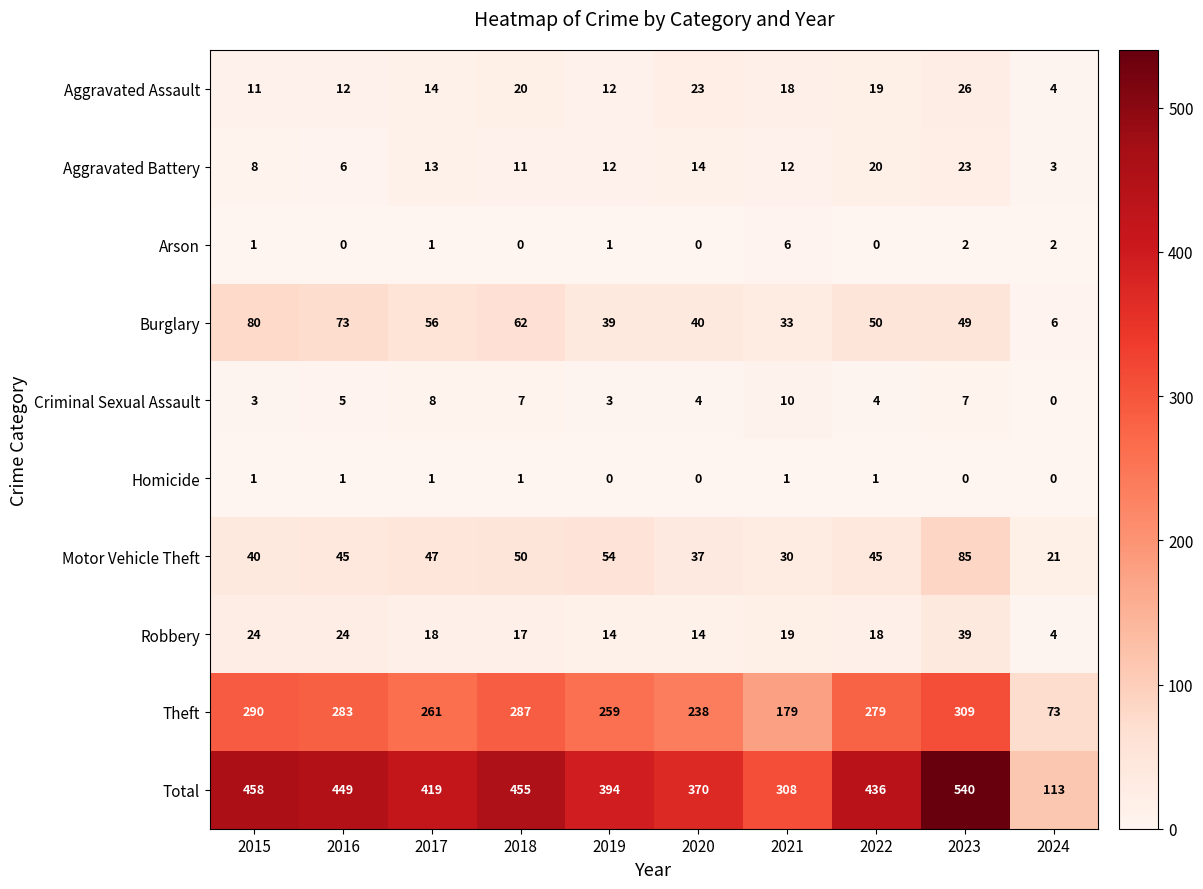

At 2021, list the series in order from smallest to largest.

Homicide, Arson, Criminal Sexual Assault, Aggravated Battery, Aggravated Assault, Robbery, Motor Vehicle Theft, Burglary, Theft, Total